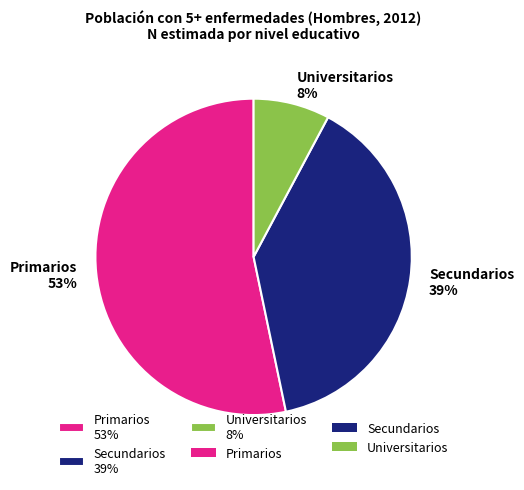

Which has a higher value, Secundarios 39% or Universitarios 8%?

Secundarios 39%